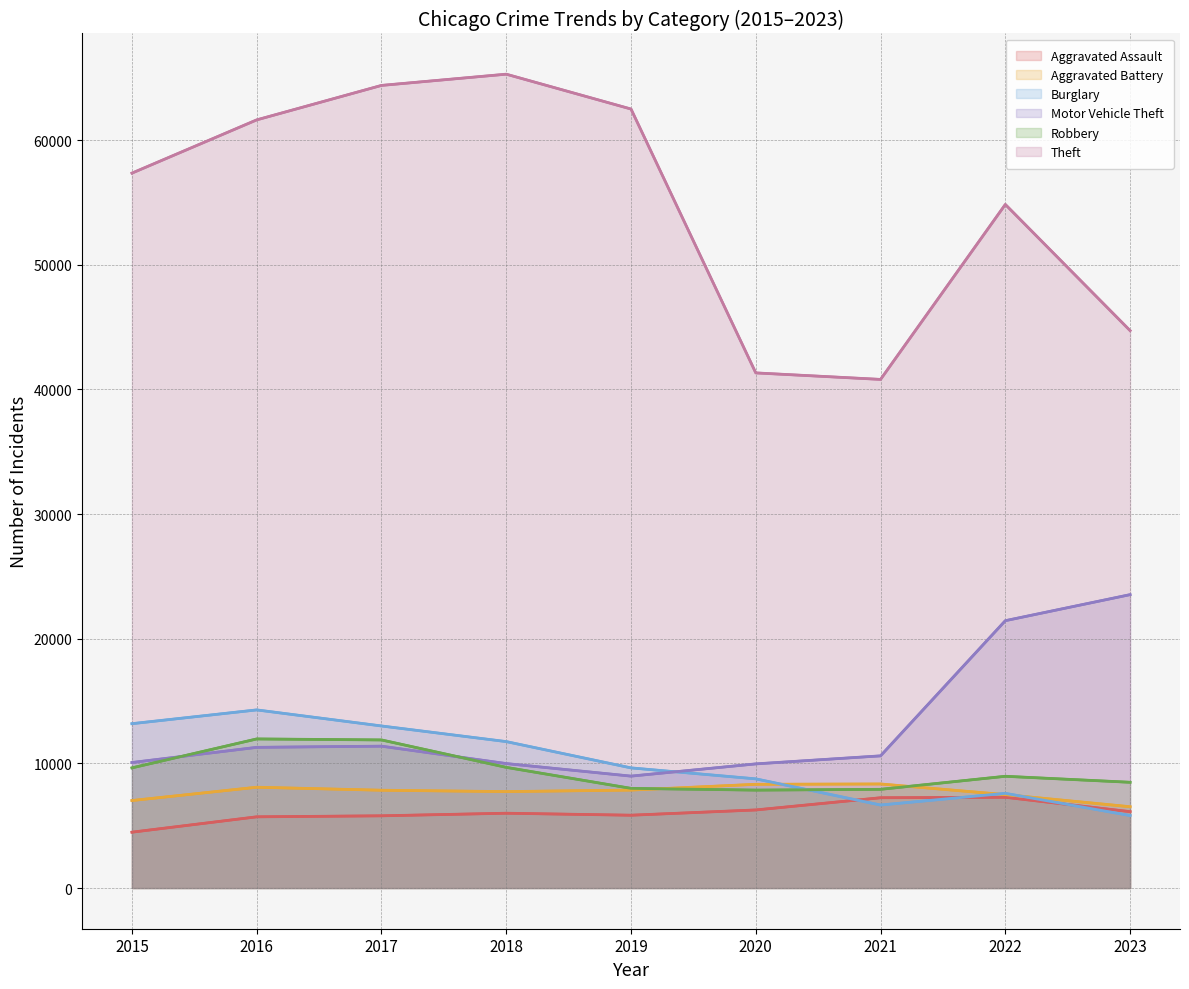

At which label does Theft reach its minimum?

2021